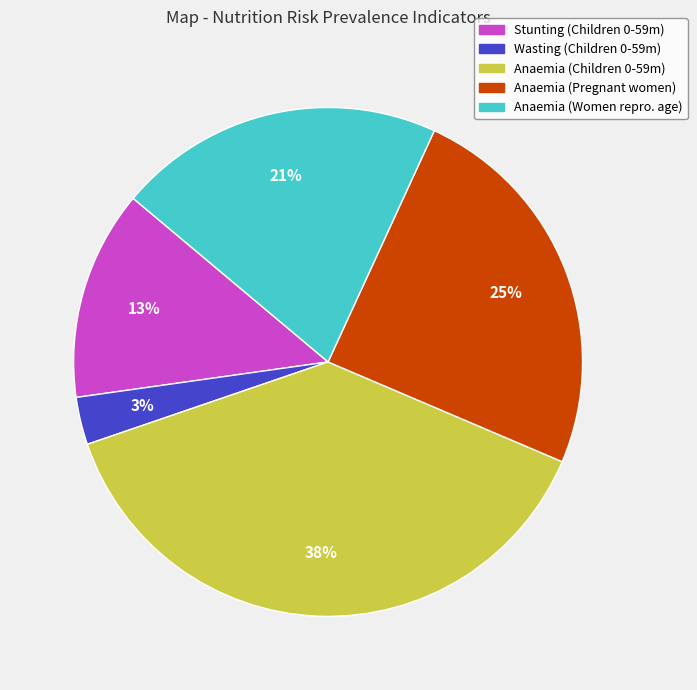

To the nearest percent, what is the difference between the largest and smallest slice percentages?

35%